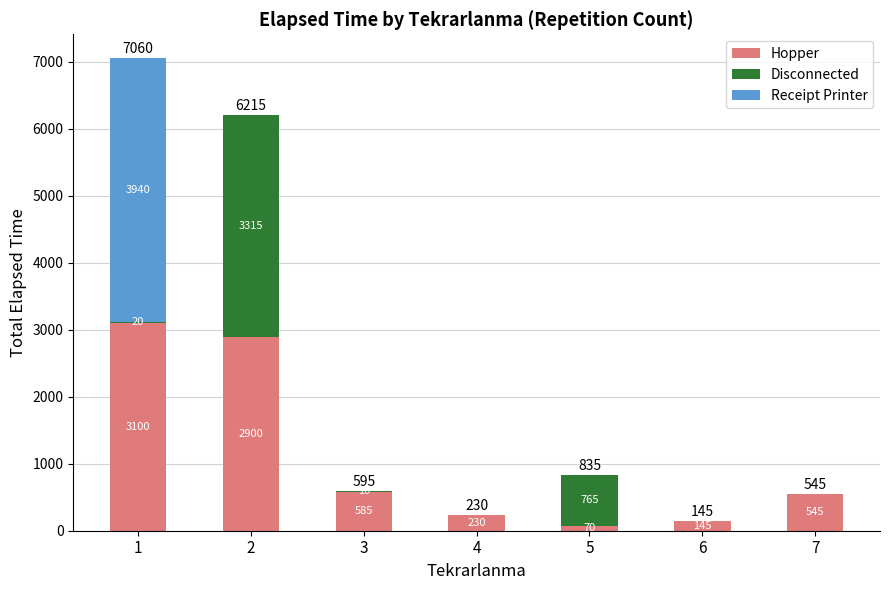

What is the highest value of the Hopper series?

3100